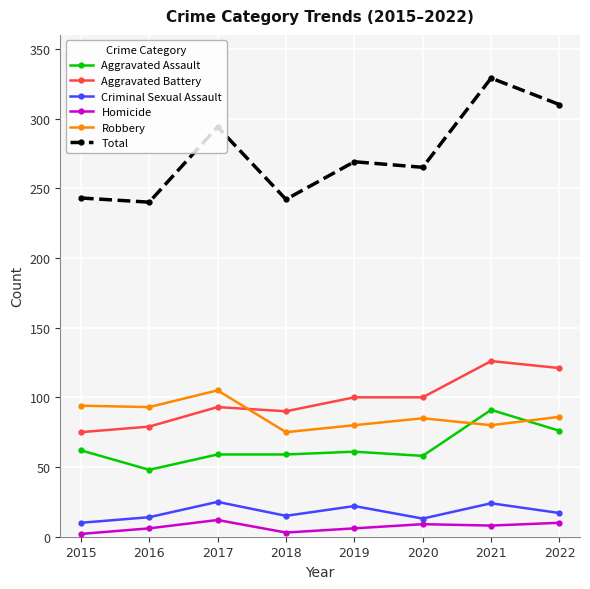

Between 2015 and 2021, which series saw the biggest shift?

Total